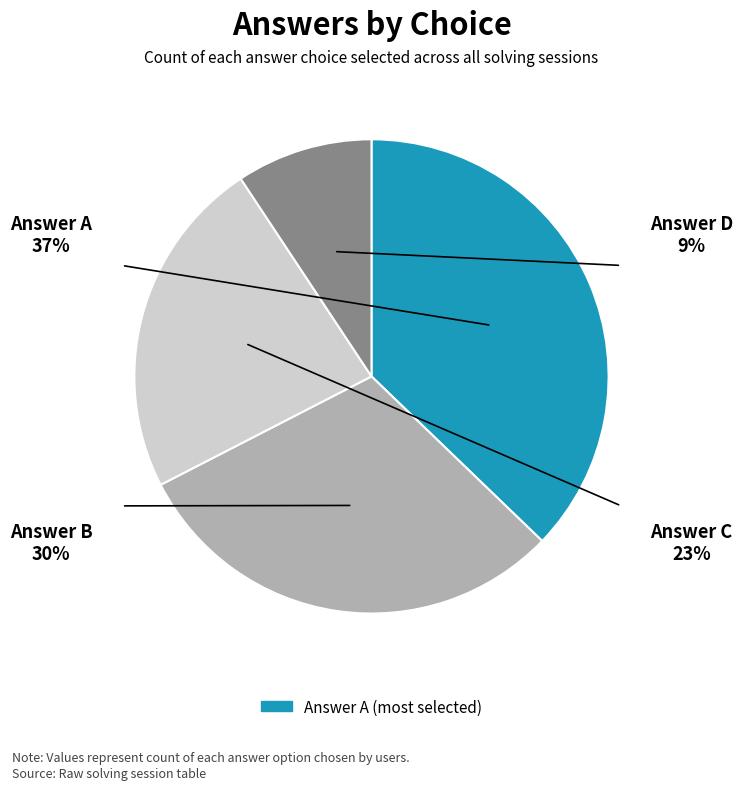

How much of the chart is everything except b?

69.8%